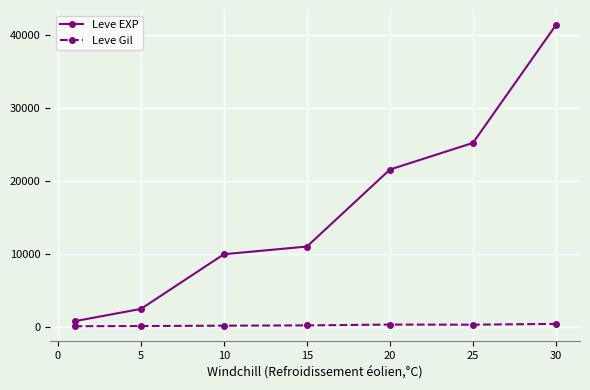

True or false: Leve EXP has more than 2 points higher than both neighbors.

False